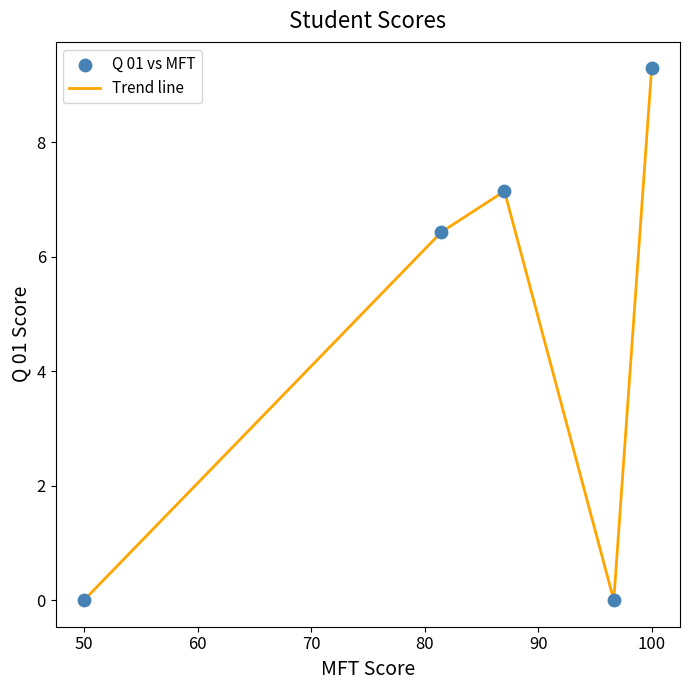

True or false: the data has more than 0 interior local peaks.

True